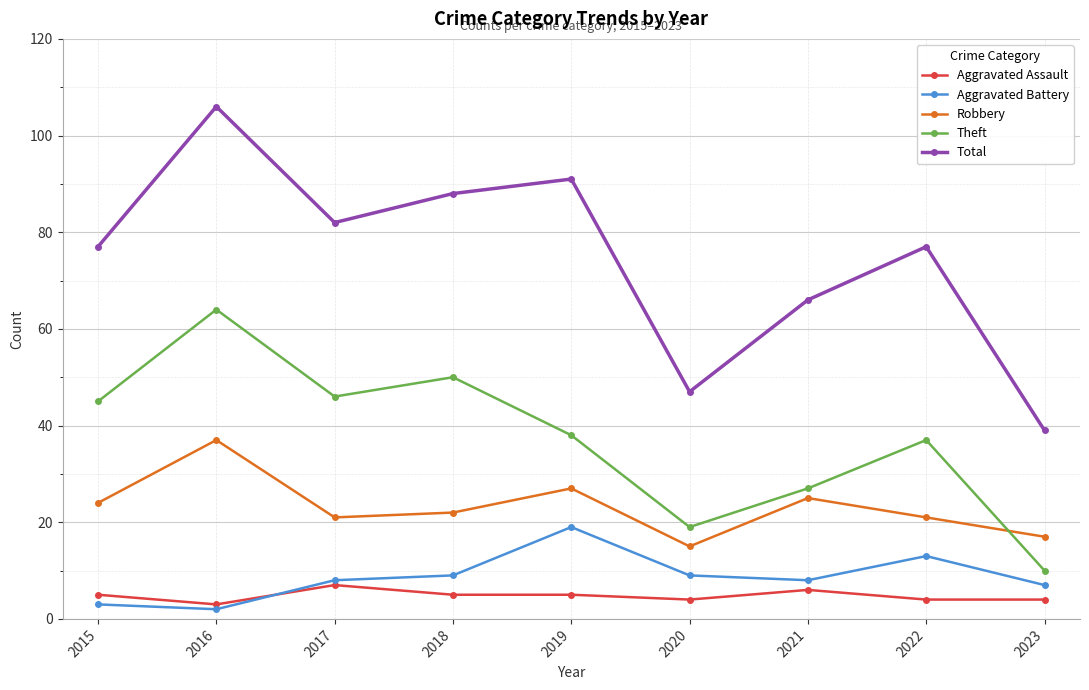

What is the highest value of the Robbery series?

37